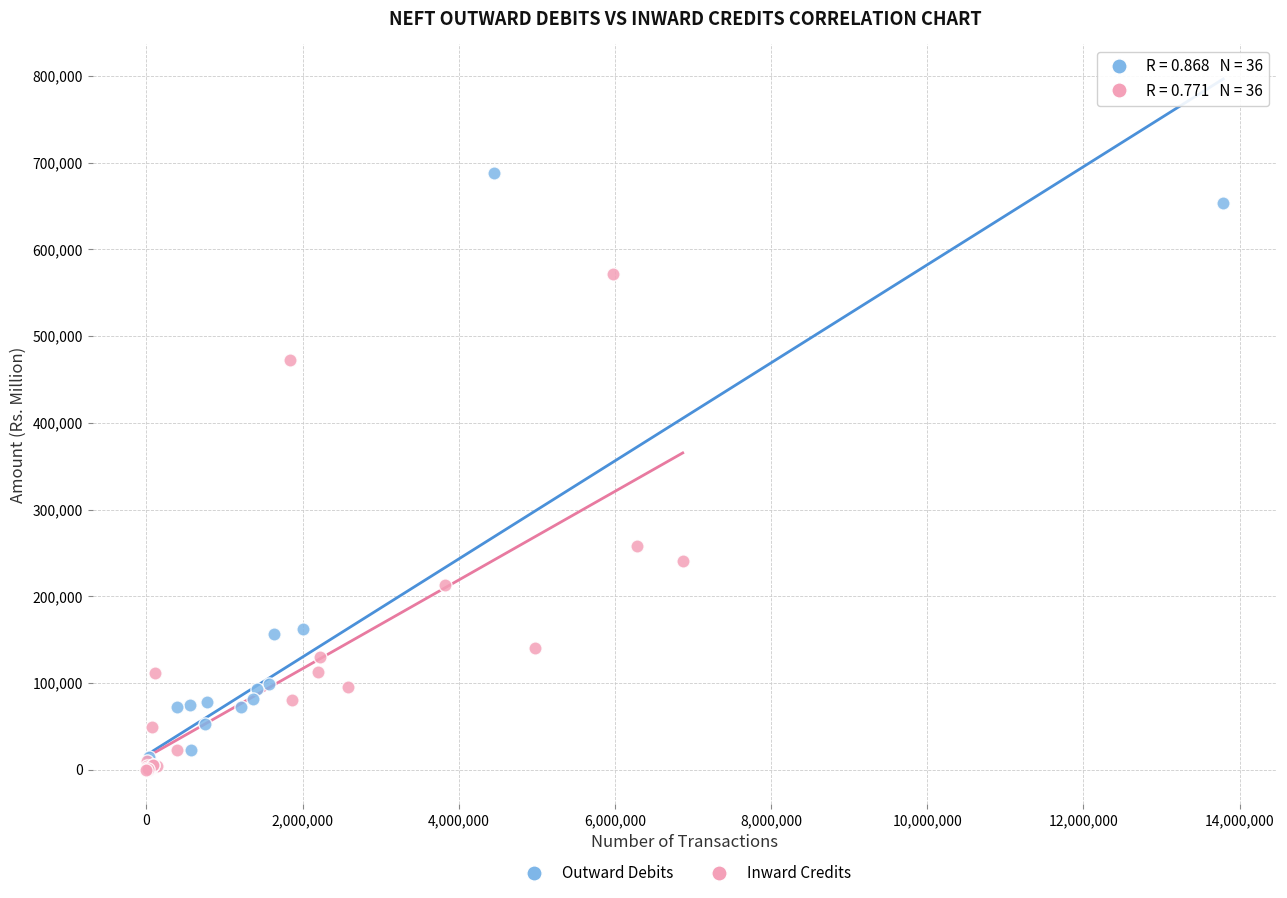

Which series reaches the maximum Y coordinate?

Outward Debits